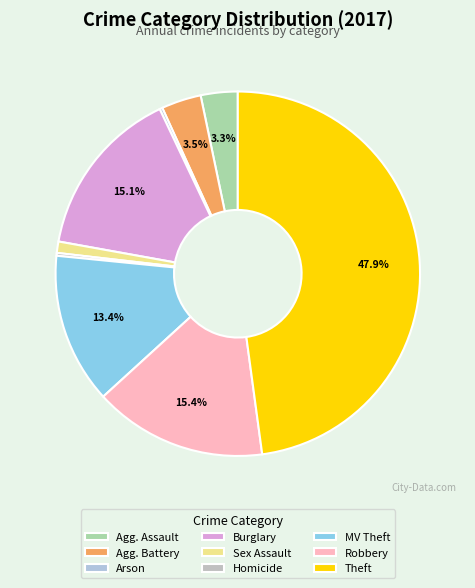

Does any single category account for the majority?

No